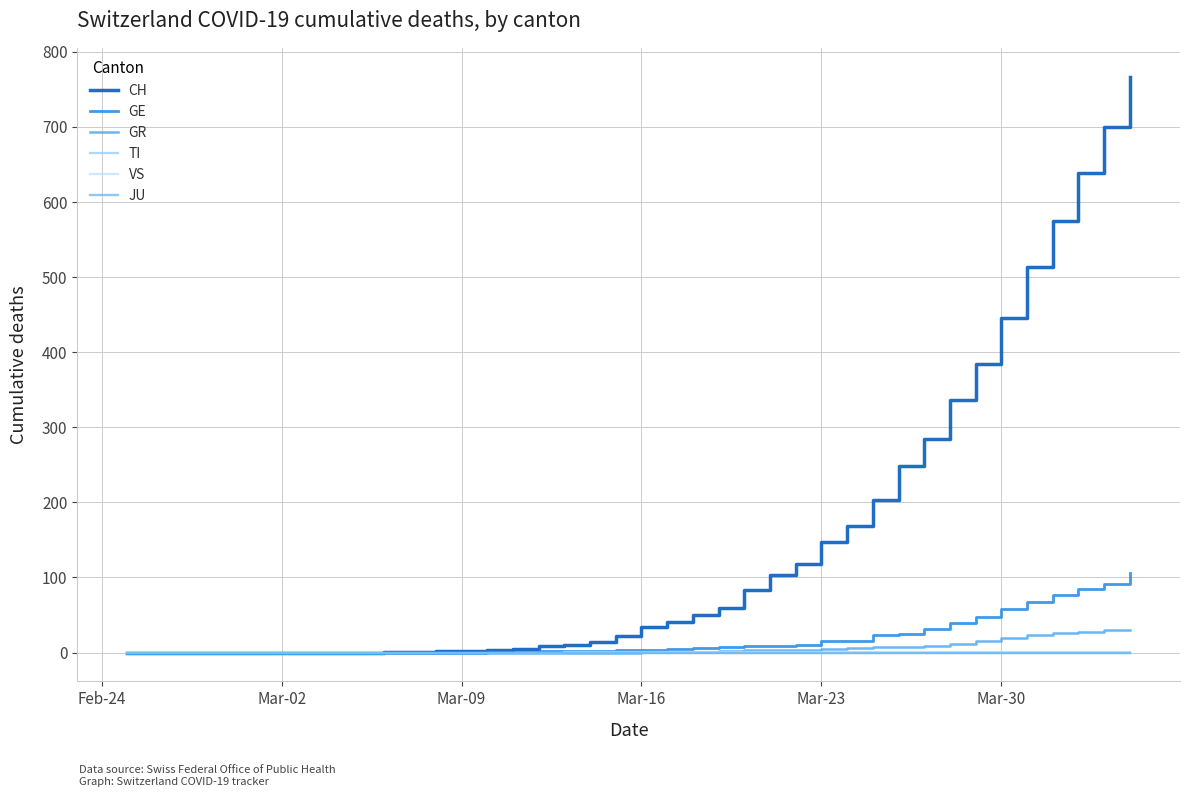

Does the chart display data point markers on the line(s)?

No